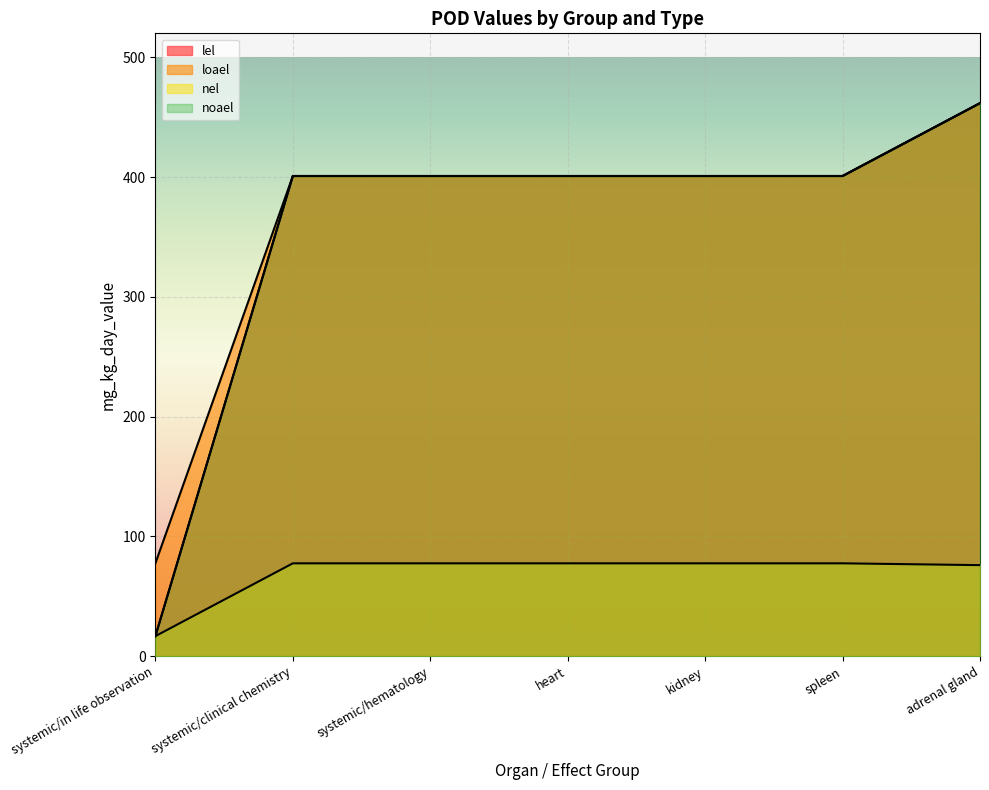

Which series has the widest spread of values?

lel